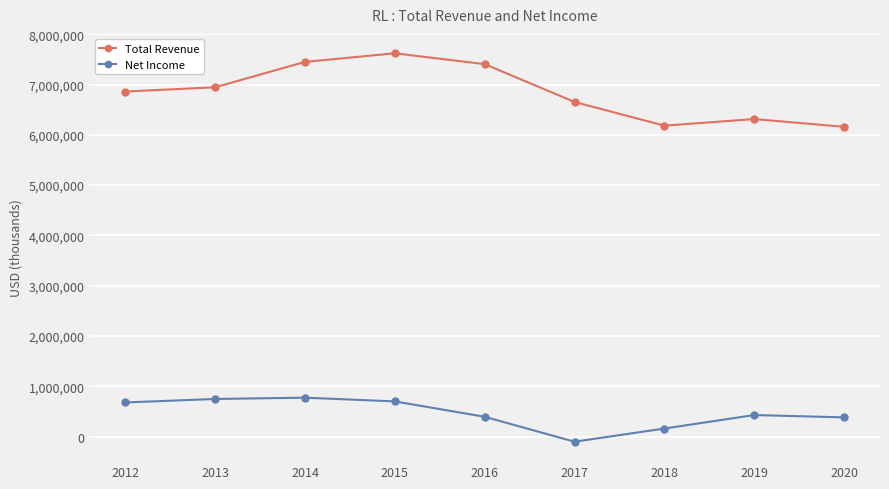

What is the sum of the Total Revenue values at 2018 and 2014?

13632300